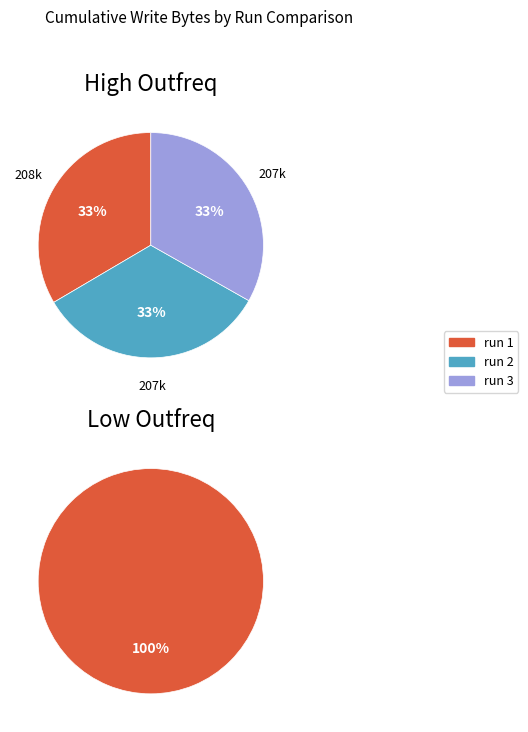

True or false: run 2 accounts for 11% of the total.

False